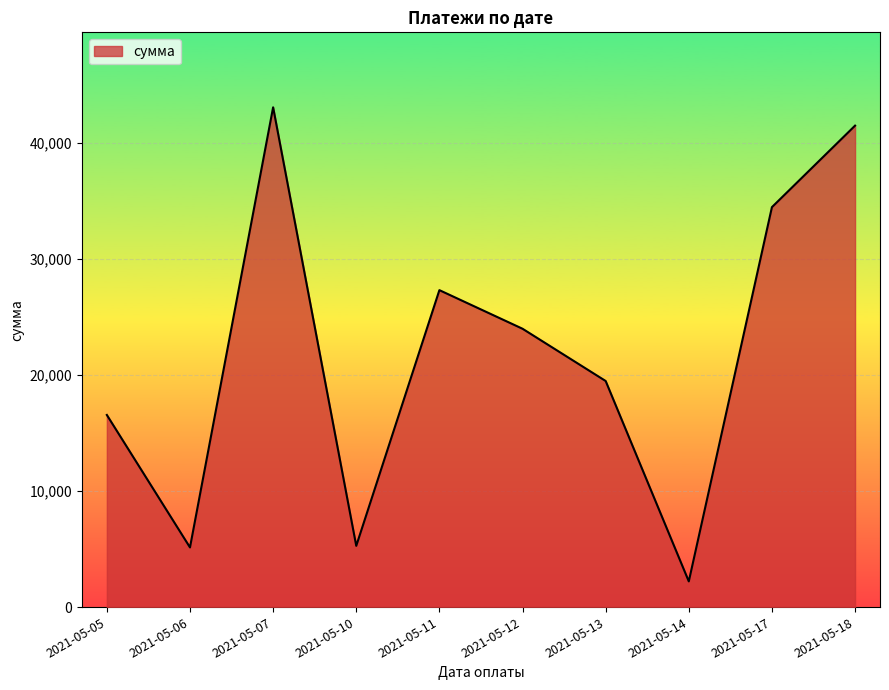

At which label does the data first exceed 23985?

2021-05-07